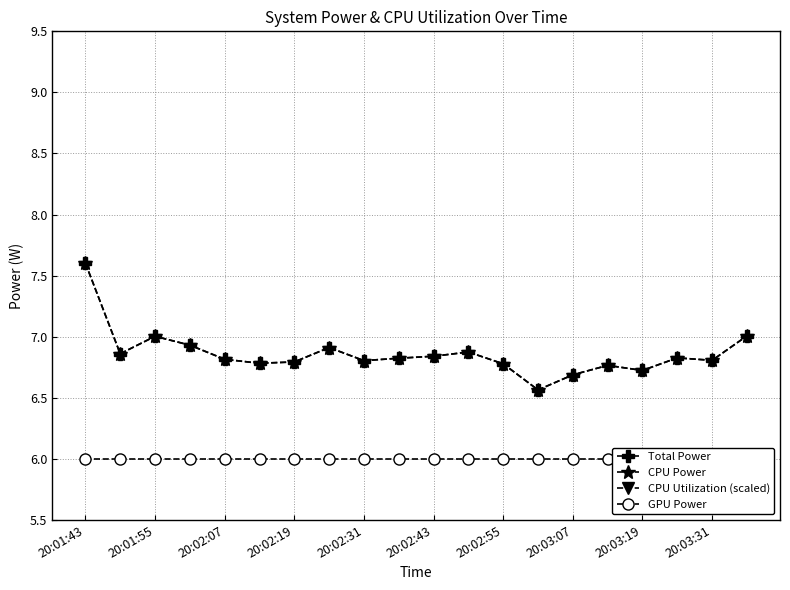

How many lines are shown in the chart?

4